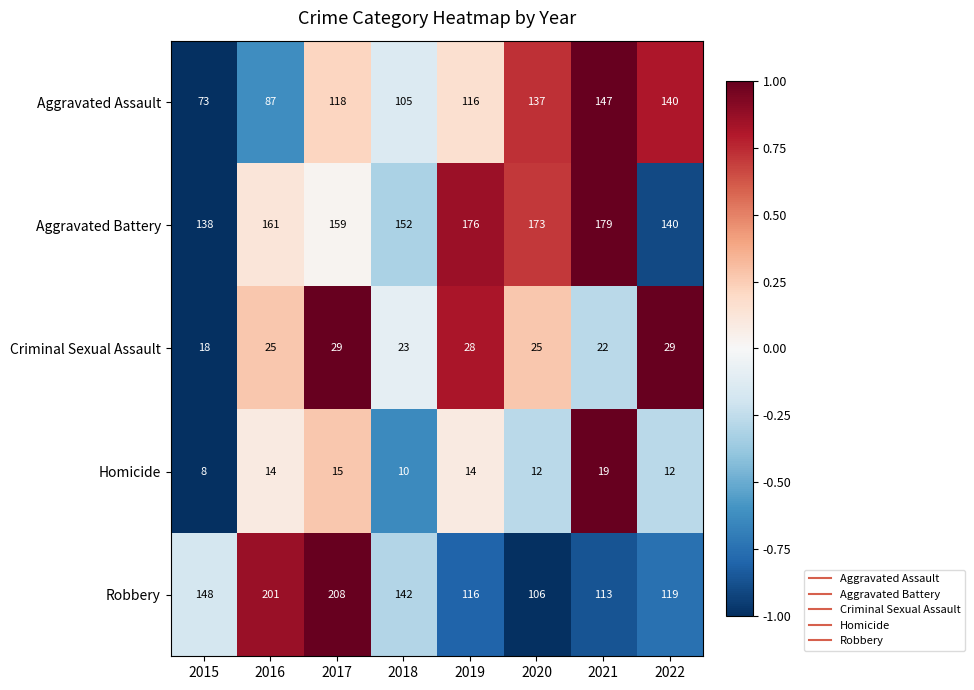

Rank the series by their maximum value, from highest to lowest.

Robbery, Aggravated Battery, Aggravated Assault, Criminal Sexual Assault, Homicide